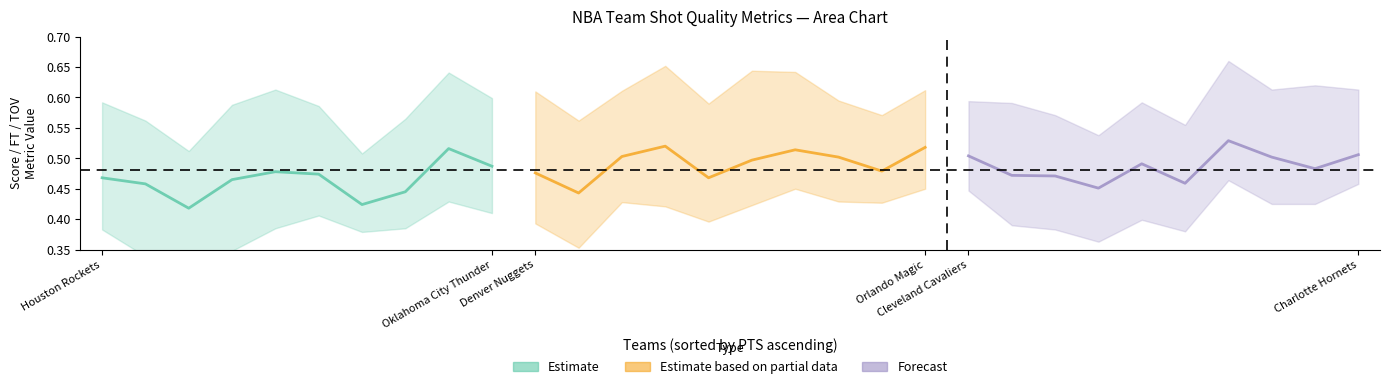

How many lines are shown in the chart?

3